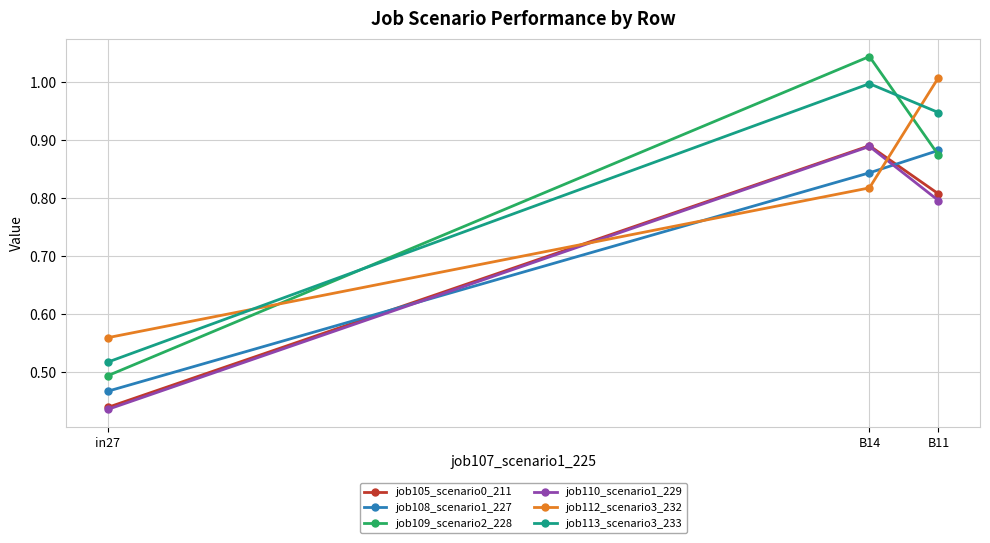

Rank the categories by job112_scenario3_232 value from highest to lowest.

B11, B14, in27